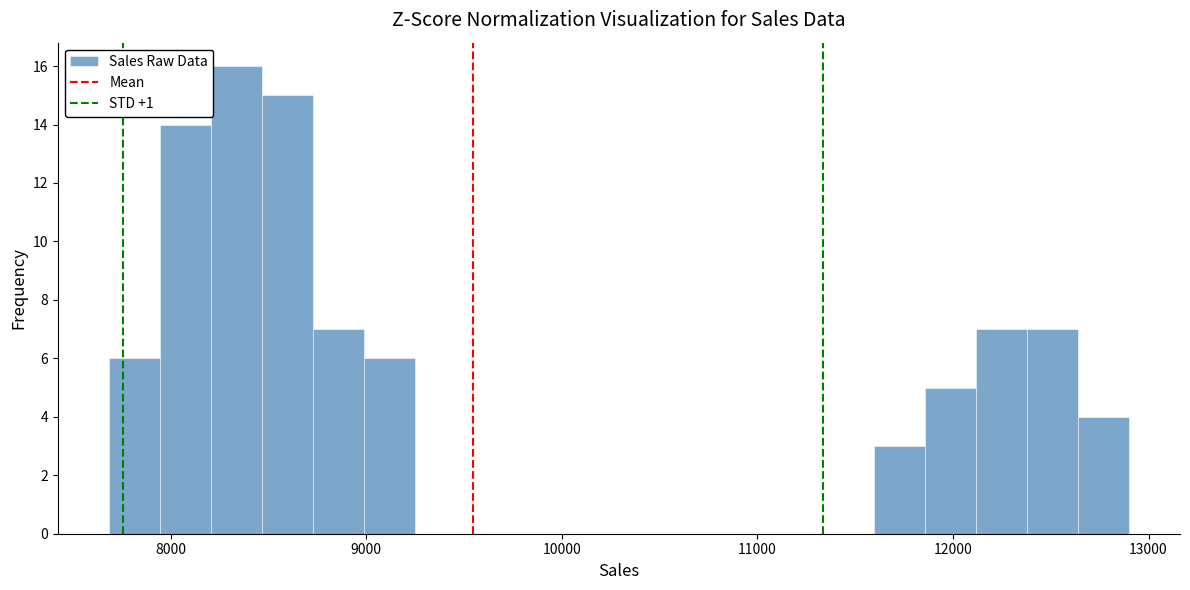

Around what value on the x-axis is the tallest bar? Give the approximate position of its centre, as read against the axis.

8300